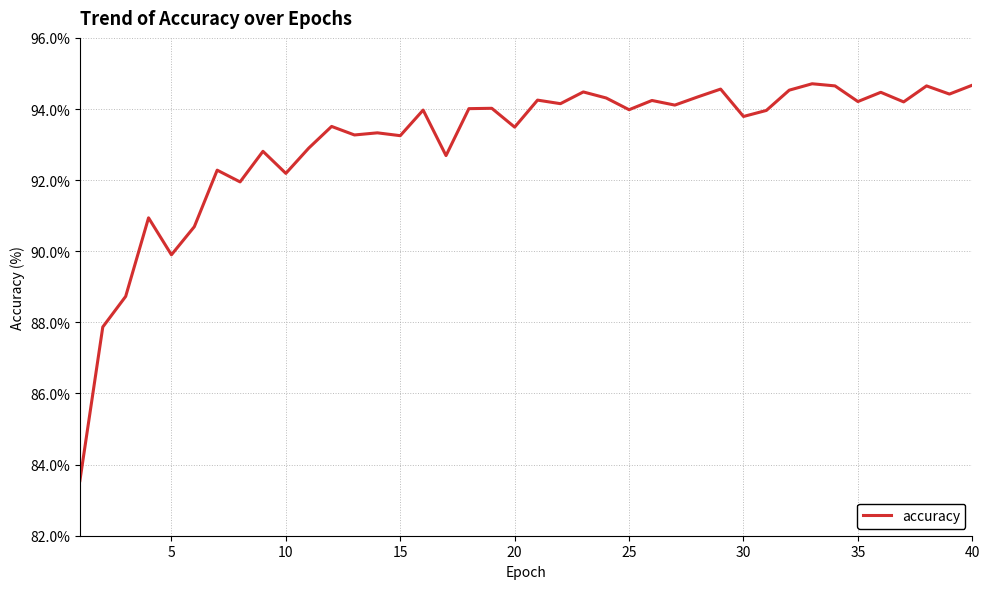

What is the difference between the maximum and minimum values?

11.2